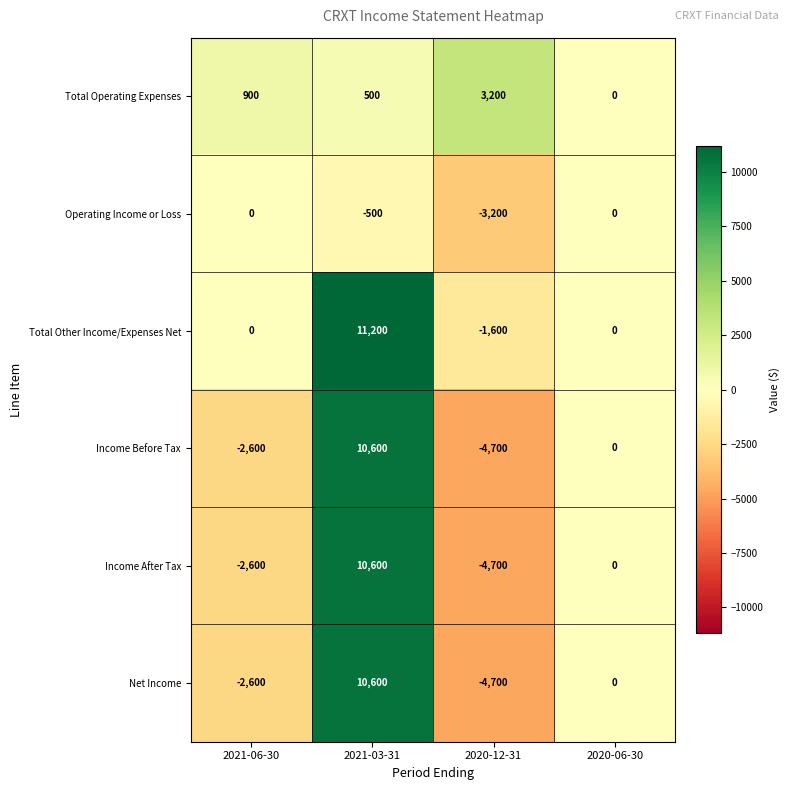

Which category has the highest value across all series?

2021-03-31